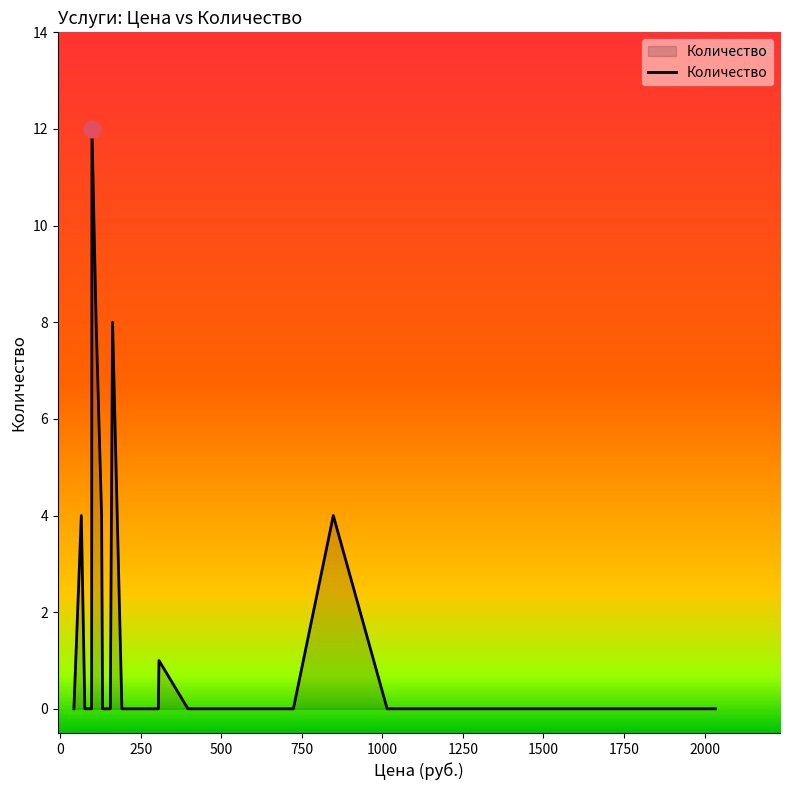

What is the greatest value displayed?

12